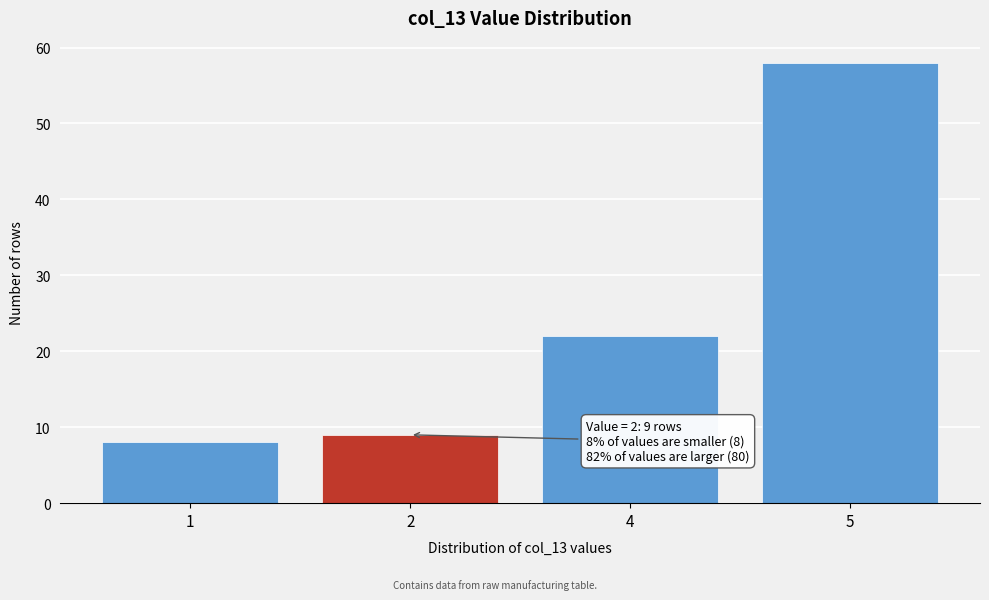

Reading right to left, extract all data points from this chart.

58	22	9	8